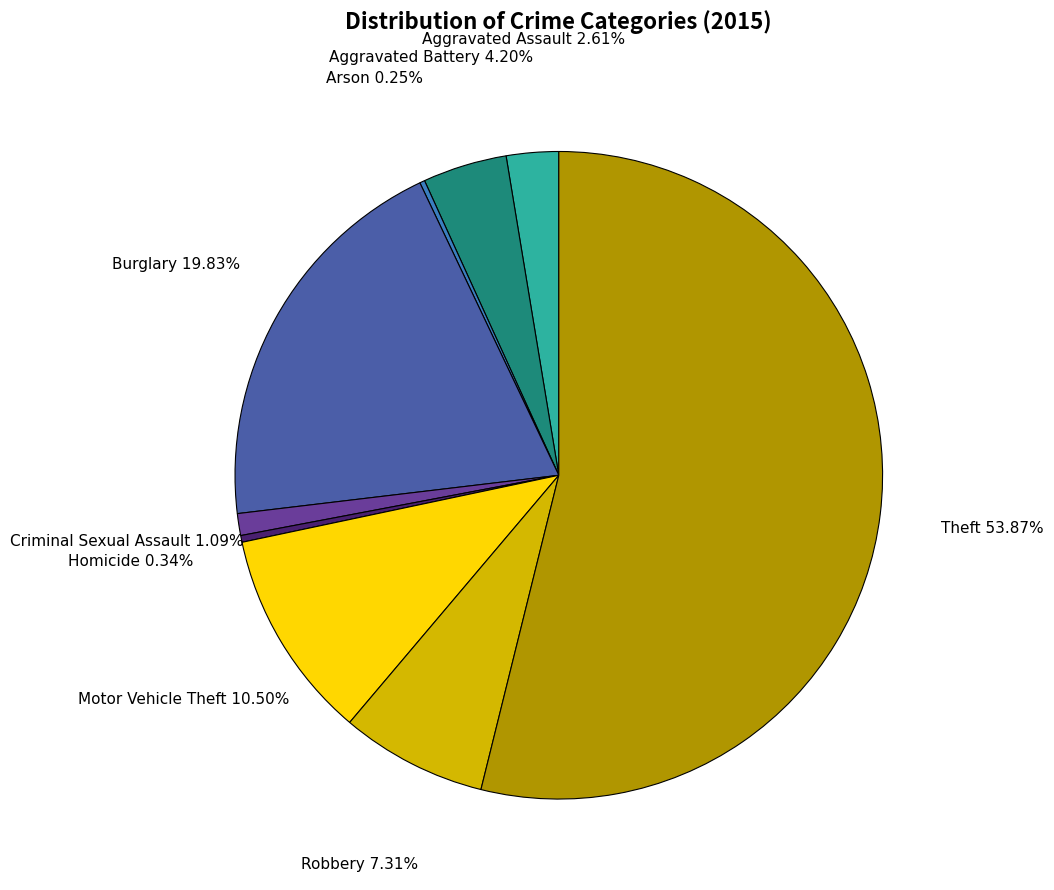

Which slice is the largest?

Theft